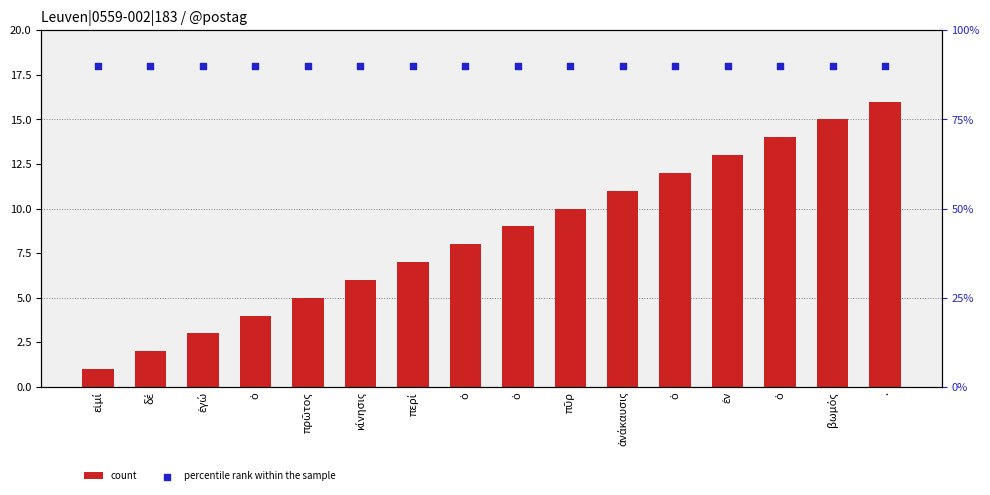

Which series has the largest total across all categories?

percentile rank within the sample